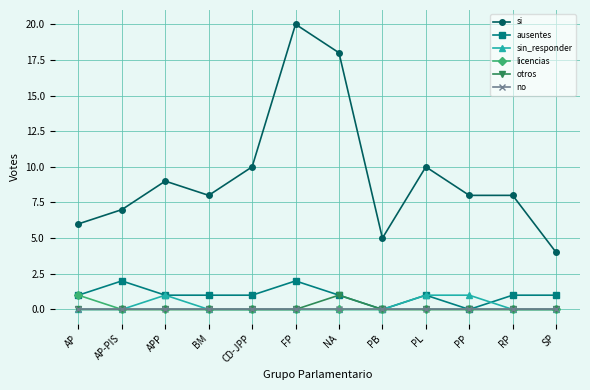

True or false: si and otros intersect in this chart.

False